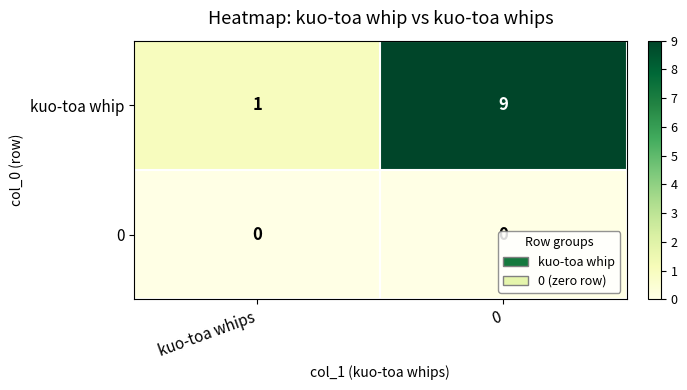

Rank the series by their maximum value, from highest to lowest.

kuo-toa whip, 0